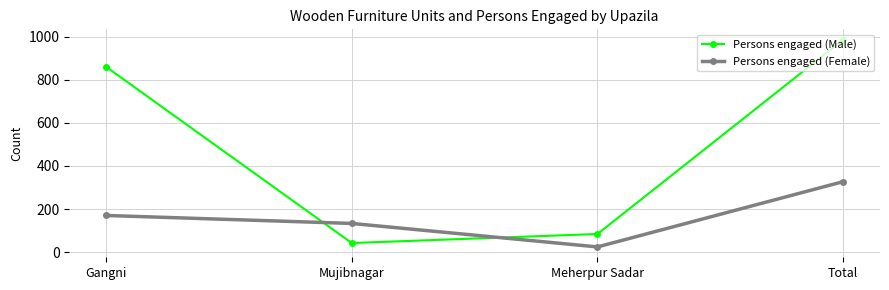

What are all the series names shown in the legend?

Persons engaged (Male), Persons engaged (Female)